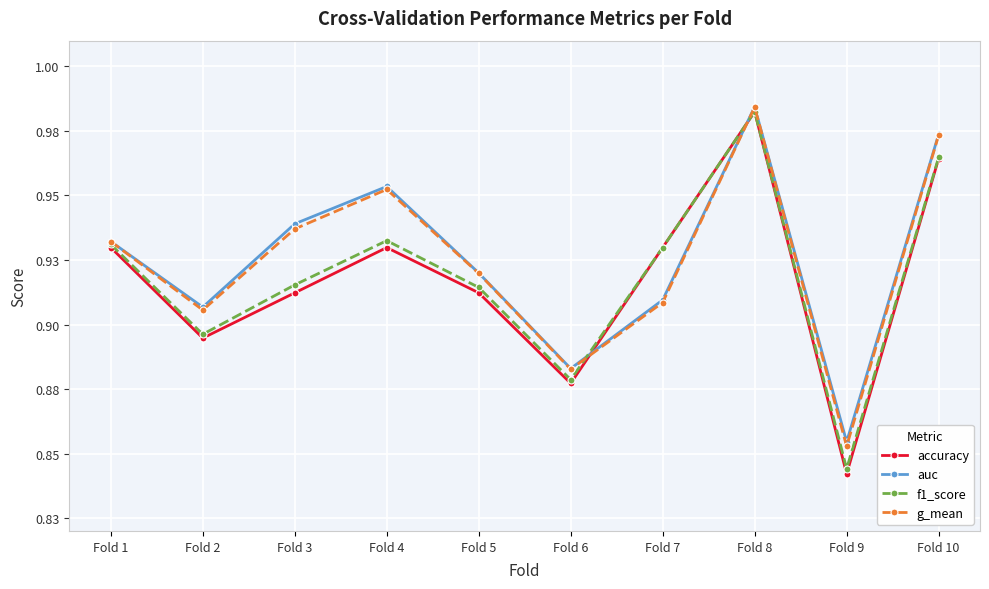

What is the value of the accuracy point at the 7th from the left?

0.9